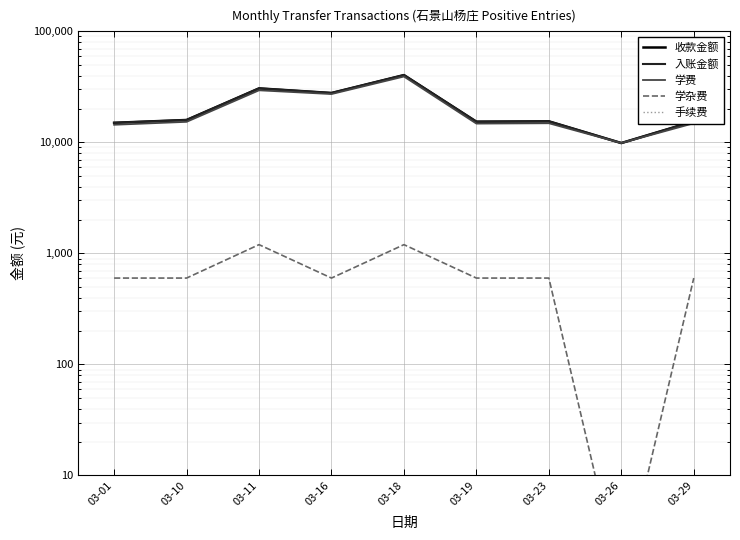

At which label does 收款金额 first exceed 15480?

03-10